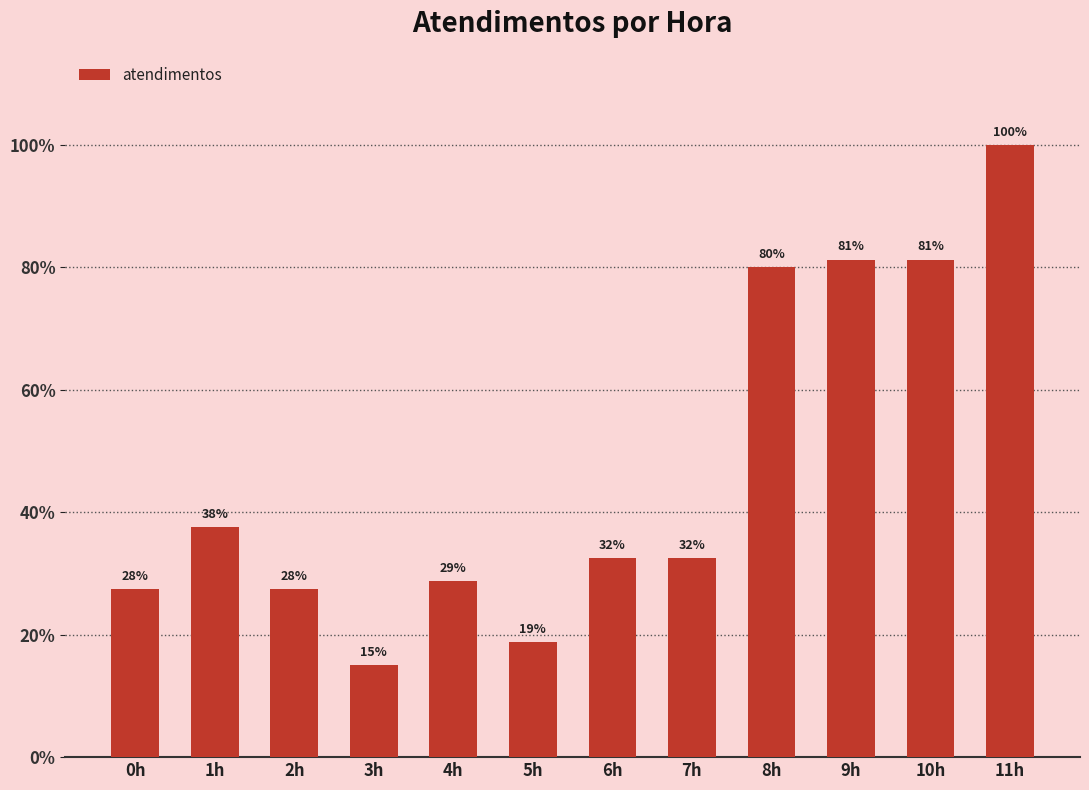

Which has a higher value, 8h or 7h?

8h